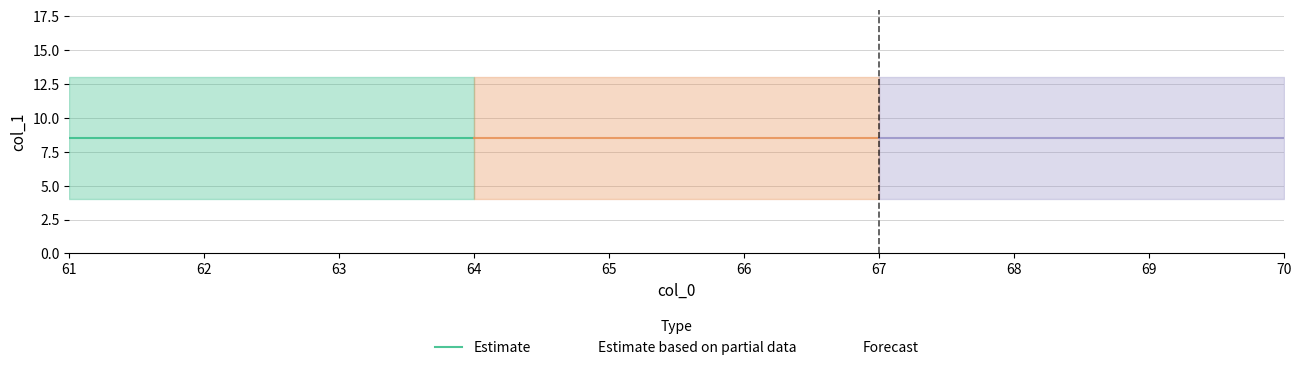

List the series in order of their peak value, highest first.

Estimate, Estimate based on partial data, Forecast